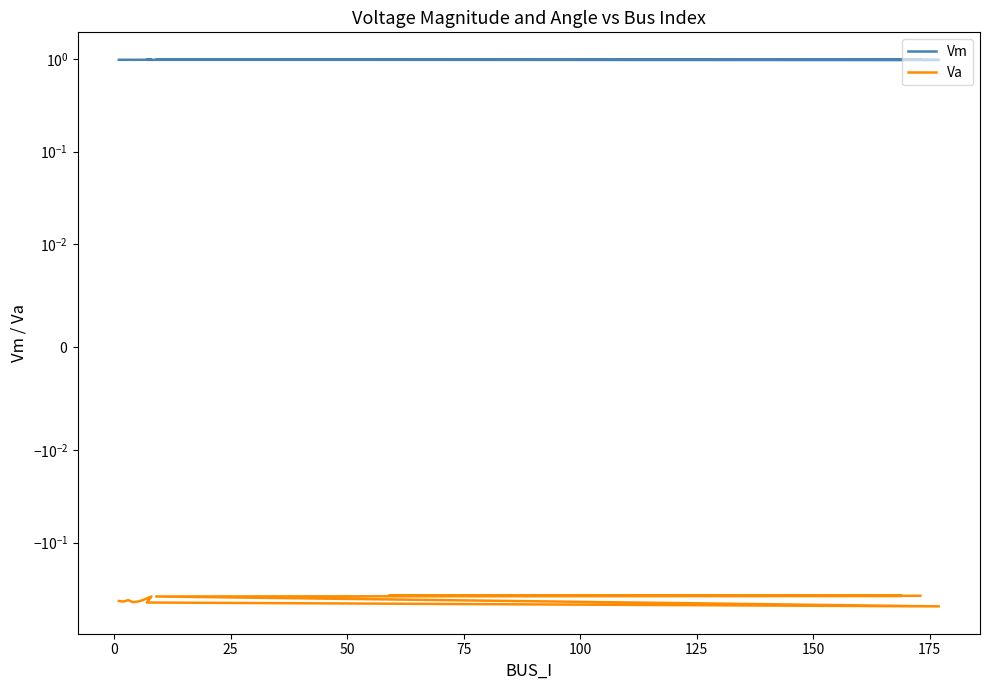

What is the average value of the Vm series?

1.0